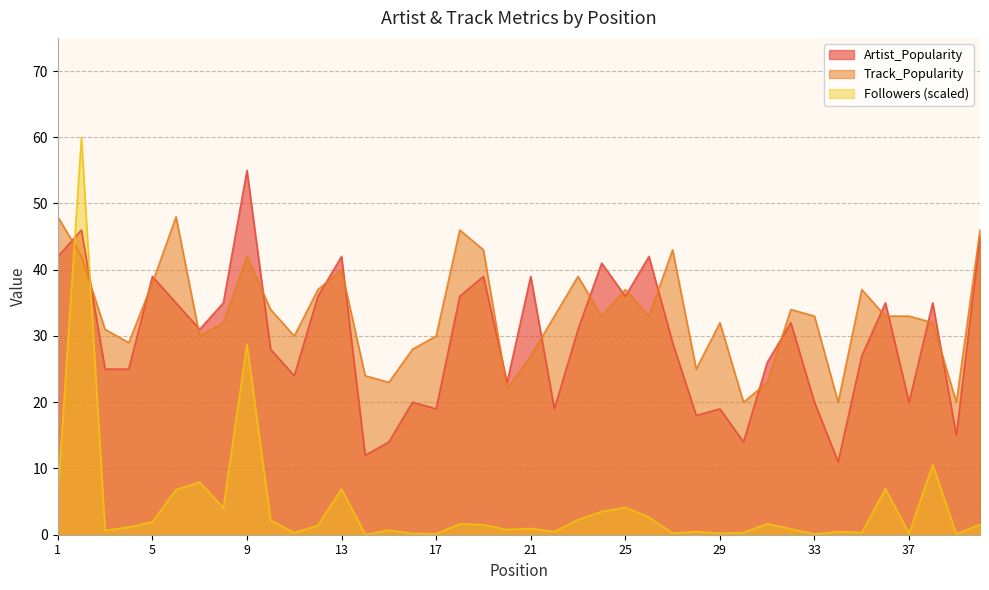

After their last crossing, which series has the higher values: Followers or Artist_Popularity?

Artist_Popularity